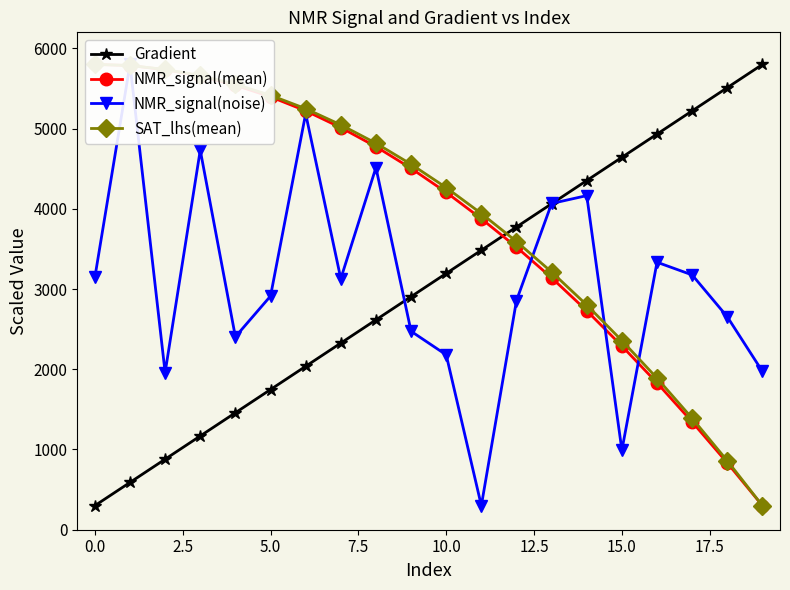

What is the lowest value of the Gradient series?

300.0